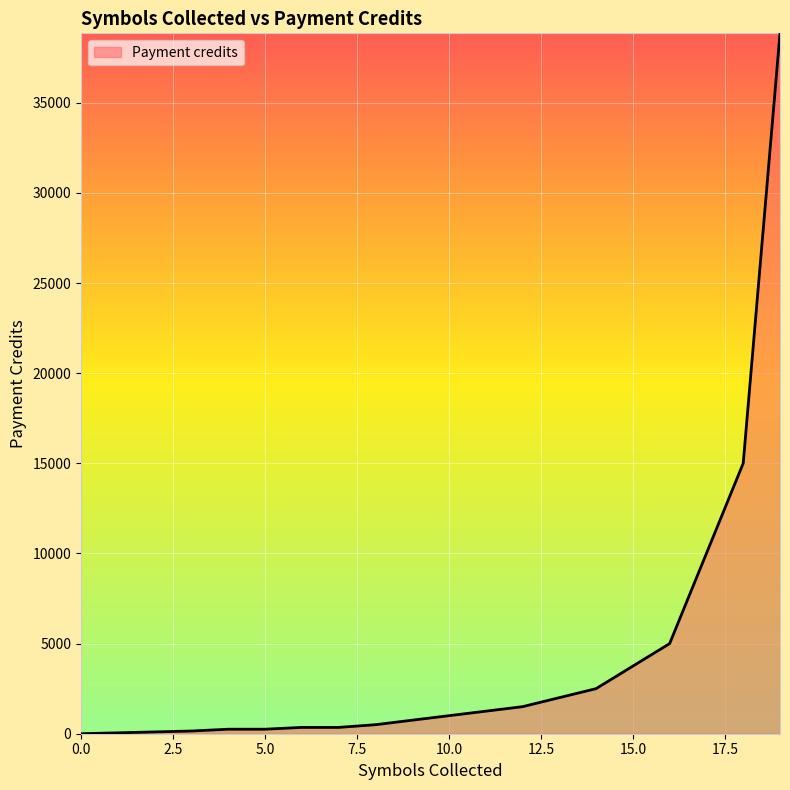

What is the difference between the maximum and minimum values?

38850